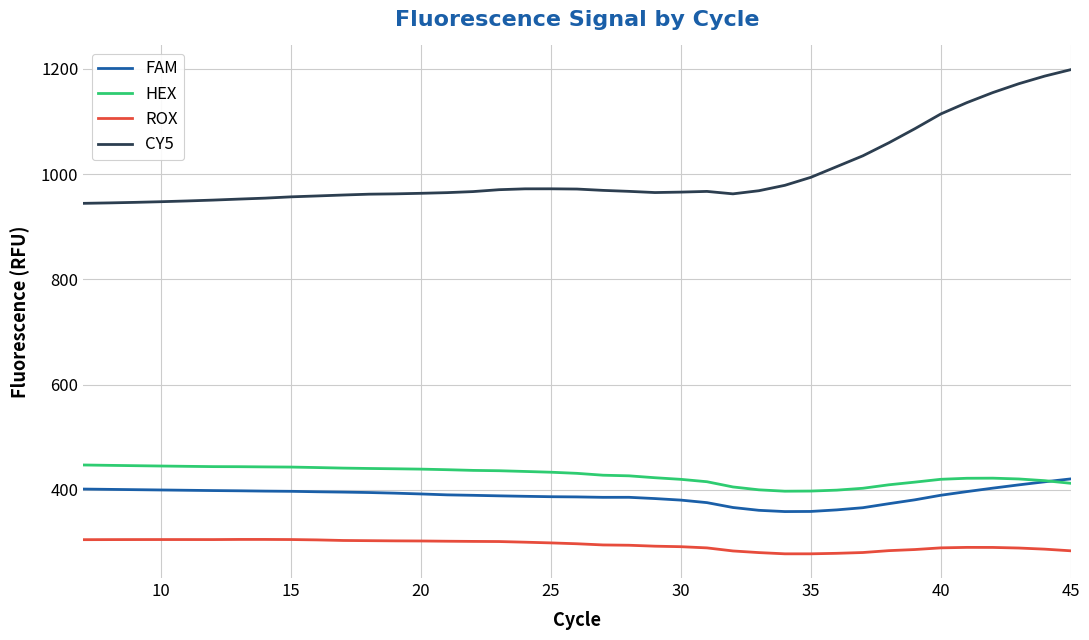

True or false: HEX and CY5 intersect in this chart.

False